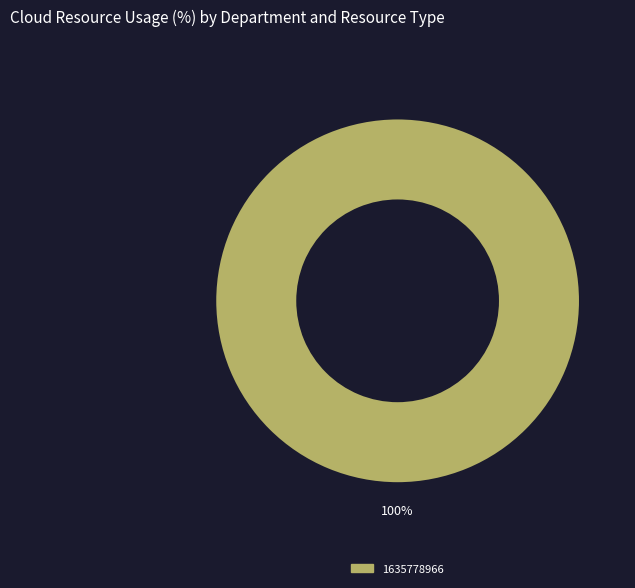

Is there a majority slice in this chart?

Yes